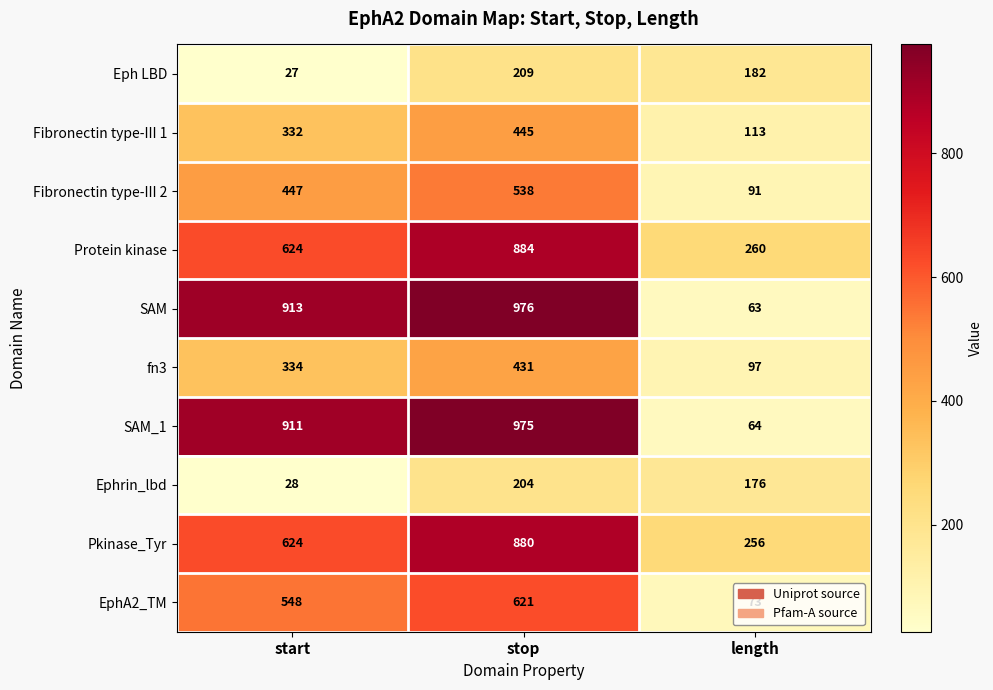

Which series has the largest total across all categories?

SAM